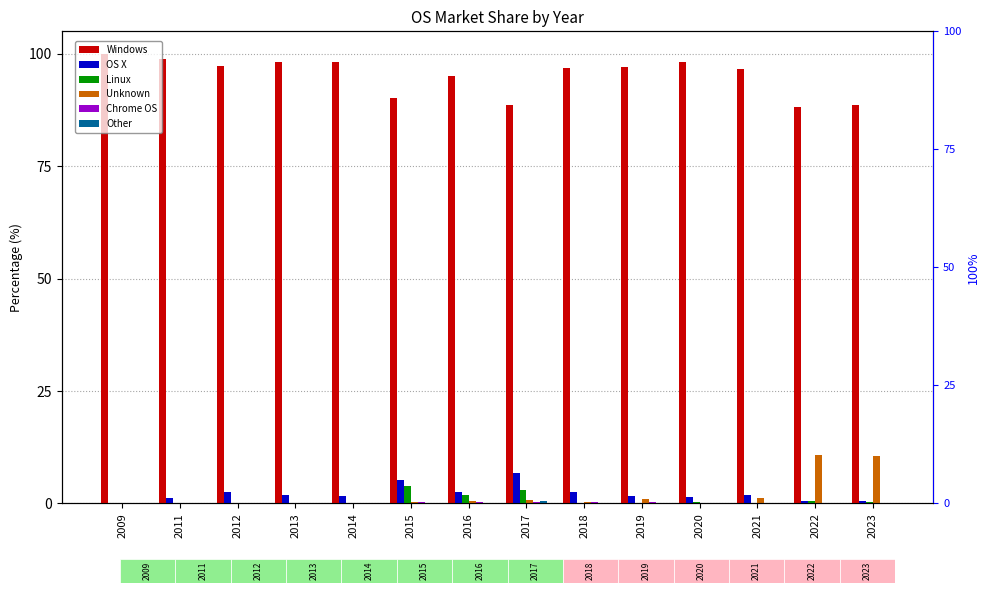

Reading left to right, what are all the values shown in this chart?

Windows: 100.0	98.8	97.3	98.1	98.1	90.2	95.1	88.6	96.9	97.1	98.1	96.6	88.2	88.6
OS X: 0.0	1.1	2.5	1.9	1.7	5.1	2.5	6.7	2.4	1.6	1.4	1.8	0.5	0.6
Linux: 0.0	0.0	0.0	0.0	0.1	4.0	1.8	3.0	0.1	0.1	0.3	0.2	0.5	0.2
Unknown: 0.0	0.0	0.0	0.0	0.1	0.3	0.4	0.9	0.3	0.9	0.1	1.1	10.8	10.5
Chrome OS: 0.0	0.0	0.0	0.0	0.1	0.4	0.2	0.3	0.2	0.3	0.1	0.2	0.1	0.2
Other: 0.0	0.0	0.0	0.0	0.0	0.0	0.0	0.5	0.0	0.0	0.0	0.1	0.0	0.0